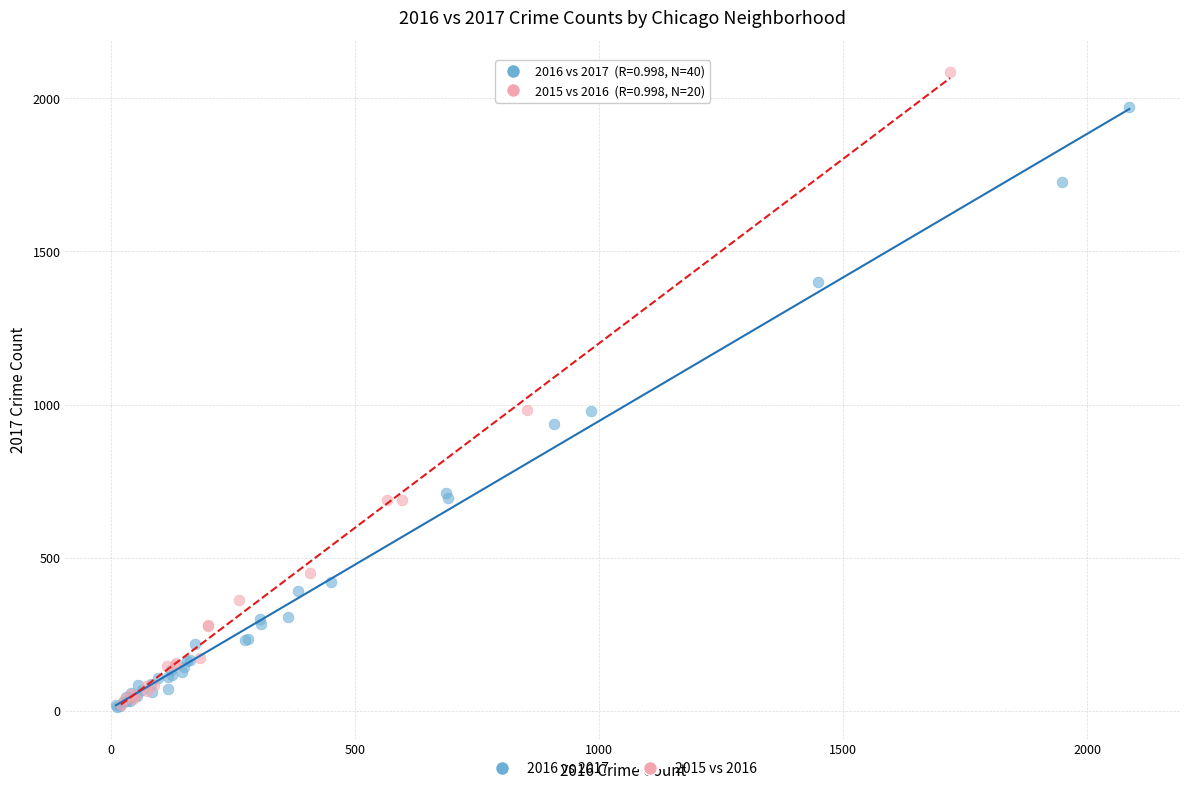

Which series contains the highest Y value?

2015 vs 2016